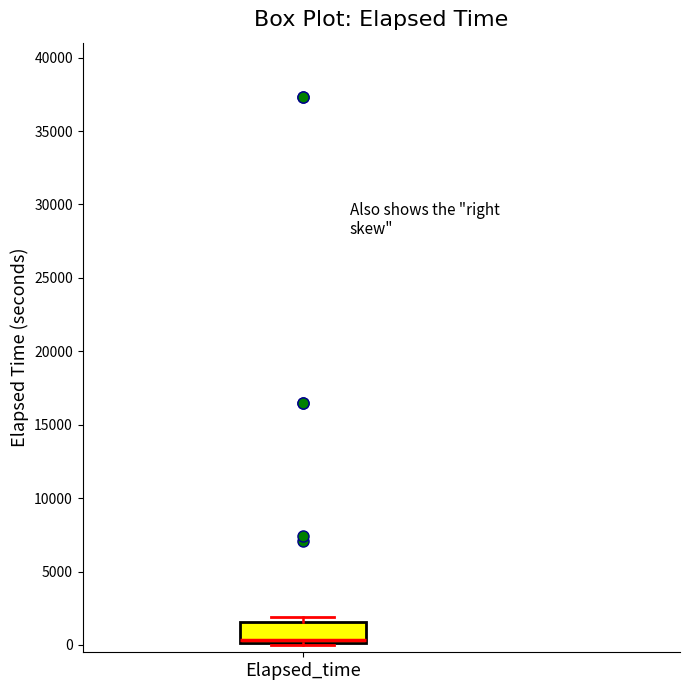

Read this box plot against the y-axis: the position of the median line, the range covered by the box, and the ends of both whiskers. The values are not printed on the chart, so give them approximately, as read against the axis.

median 500, box 0 to 1500, whiskers 0 to 2000